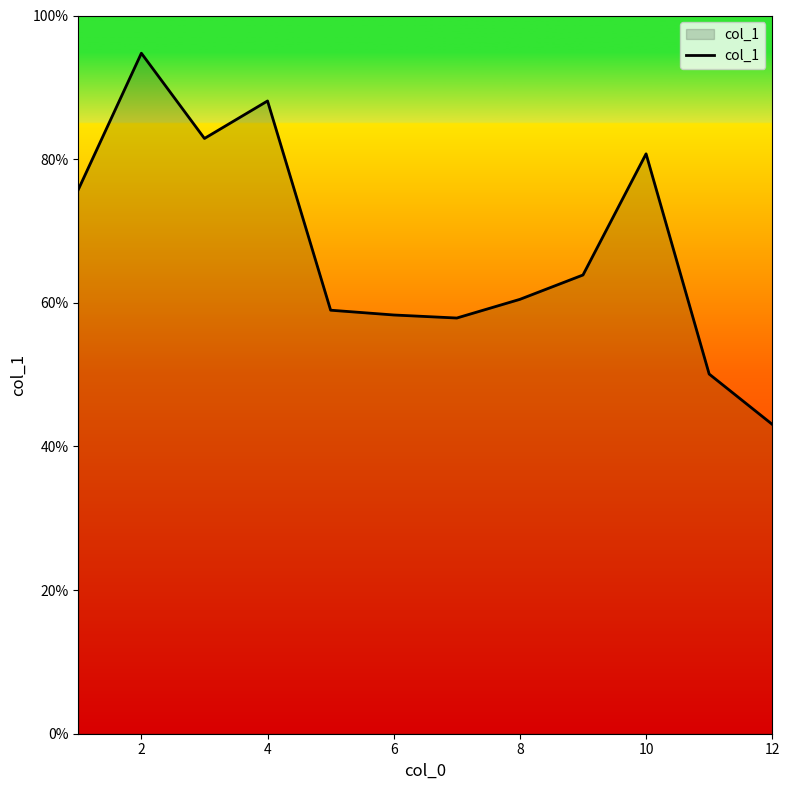

What is the difference between the maximum and minimum values?

51.7